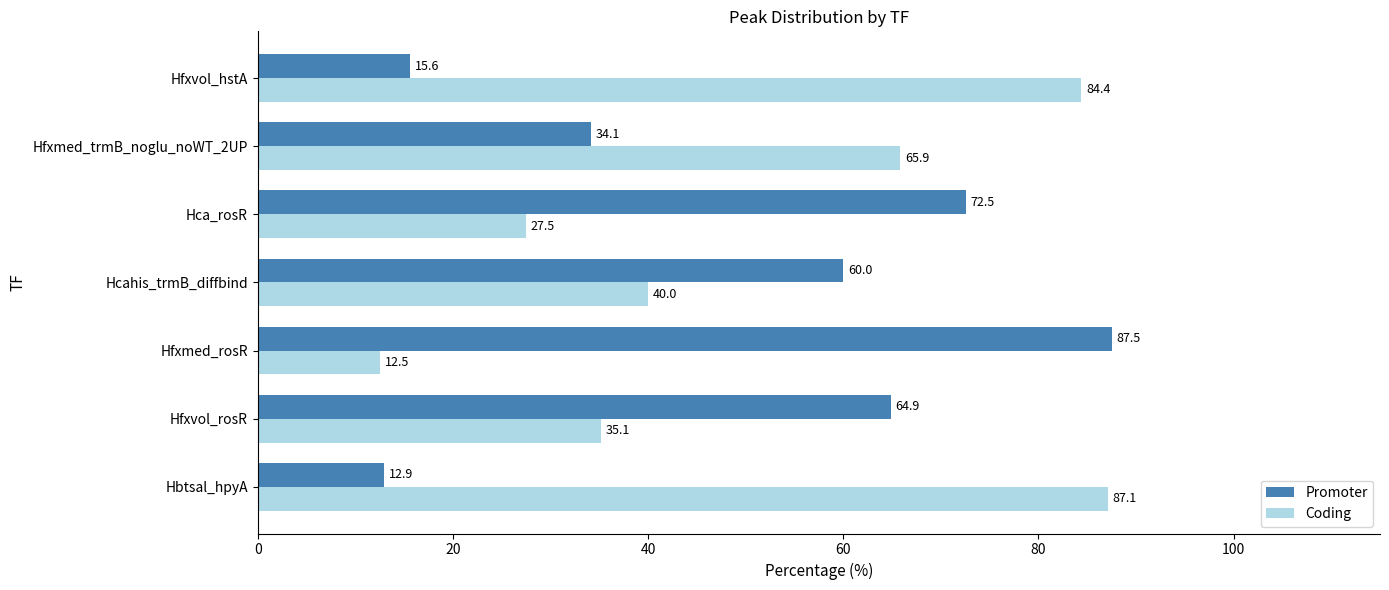

How many values in the Promoter series are below 60?

3